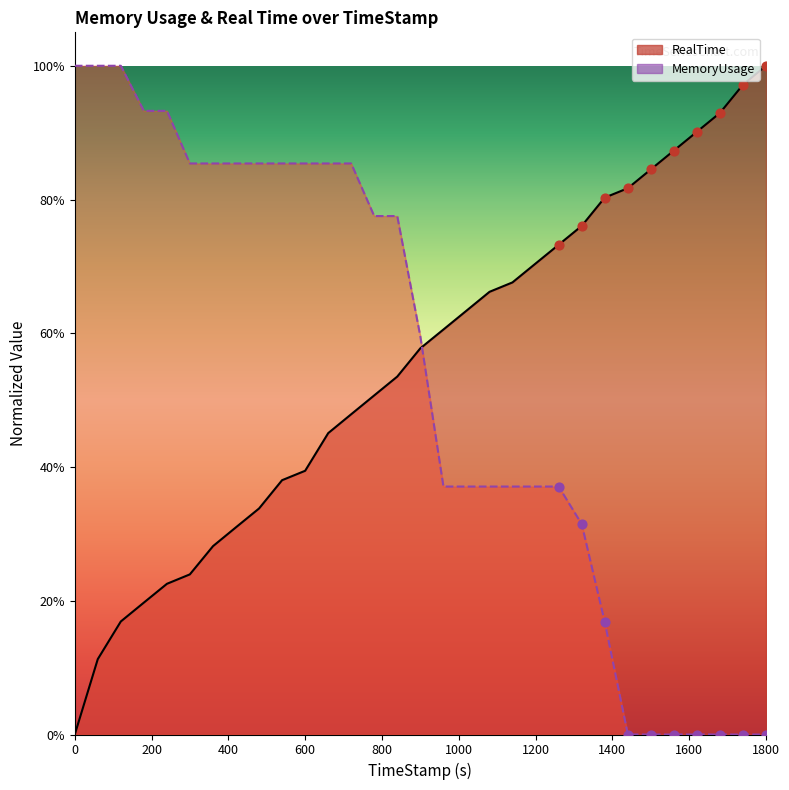

Which series has the largest Y range (max minus min)?

RealTime